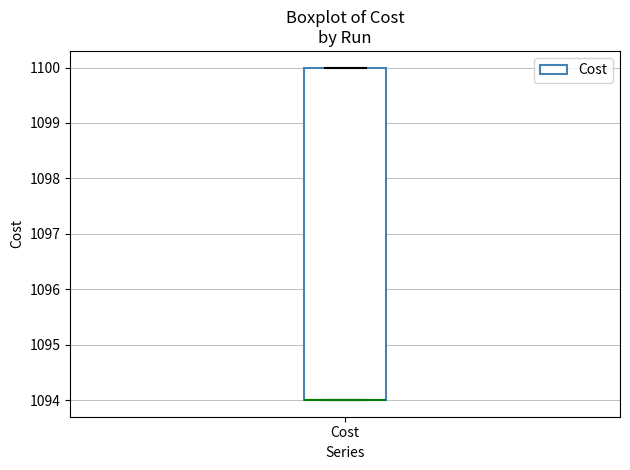

Transcribe this box plot: give where the median line is, the range the box spans, and where the two whiskers end, as read against the y-axis. The values are not printed on the chart, so give them approximately, as read against the axis.

median 1094 (drawn on the box's lower edge), box 1094 to 1100, whiskers 1094 to 1100